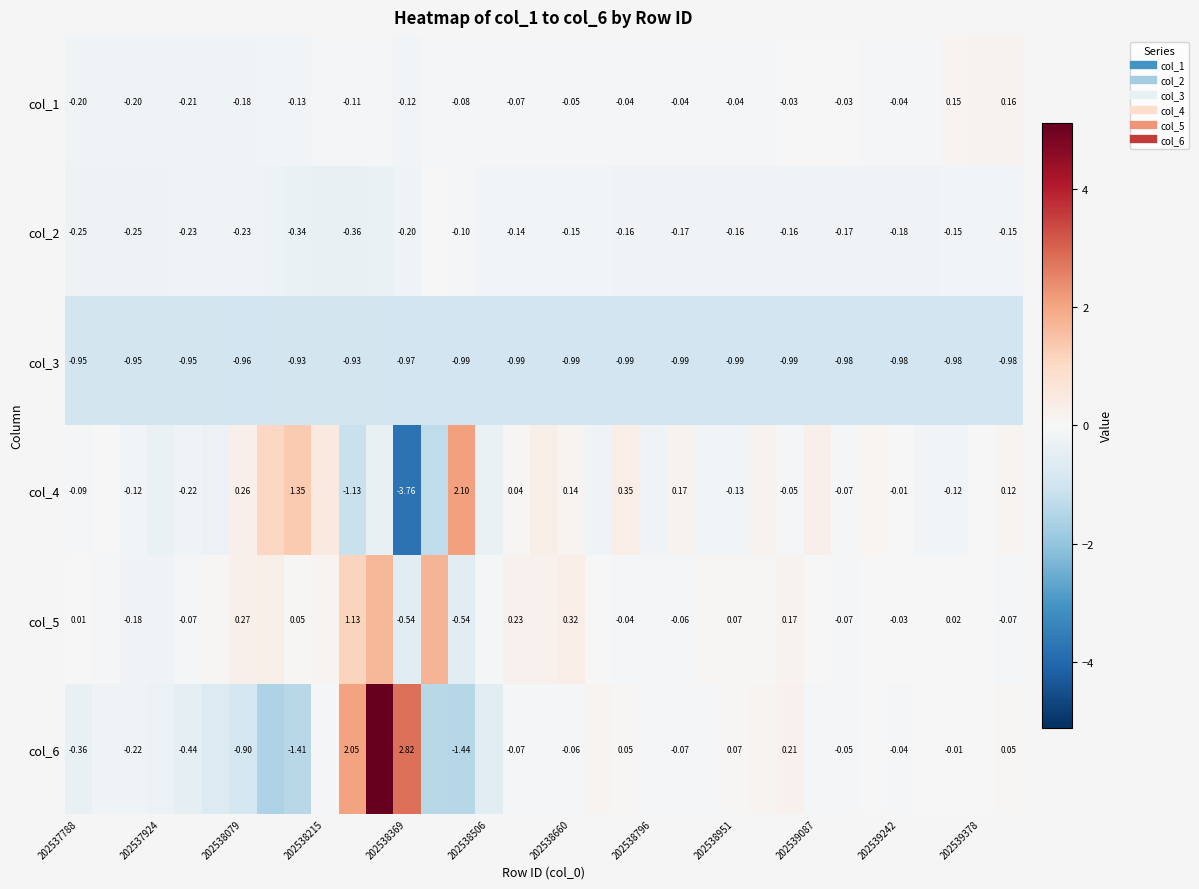

List the series in order of their peak value, lowest first.

col_3, col_2, col_1, col_5, col_4, col_6